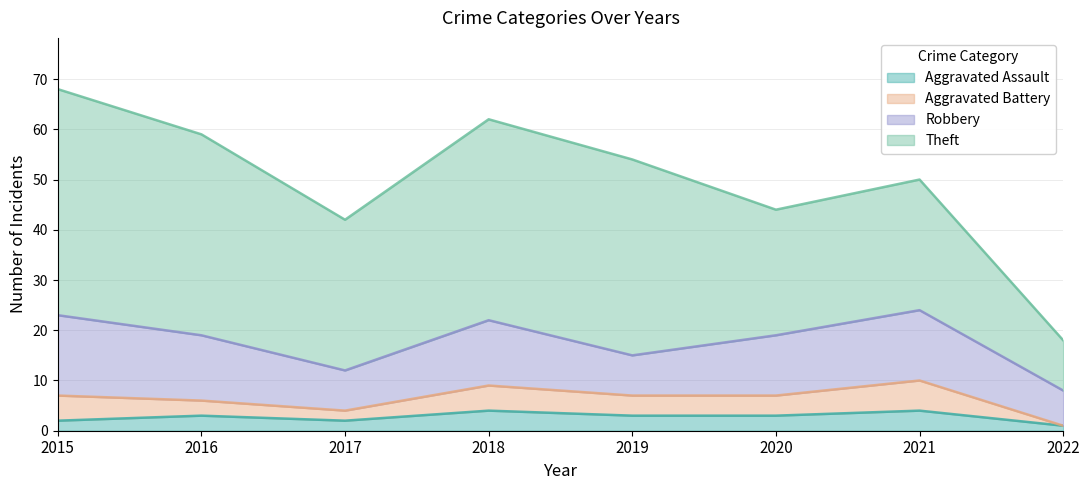

What is the total value across all series at 2020?

44